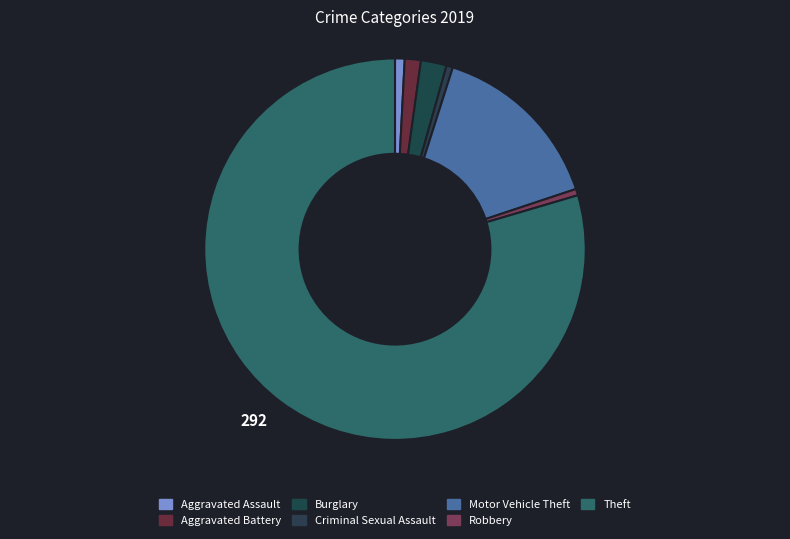

The Theft slice represents 80% of the pie. True or false?

True